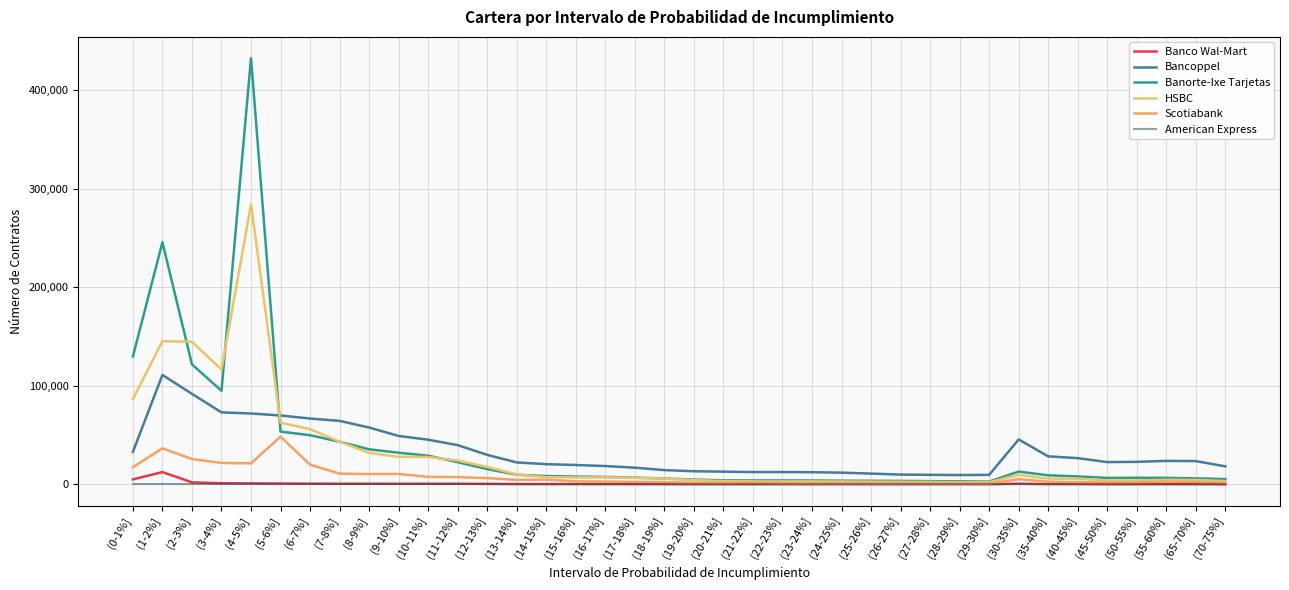

In Banco Wal-Mart, how many points are lower than both neighbors (excluding endpoints)?

10